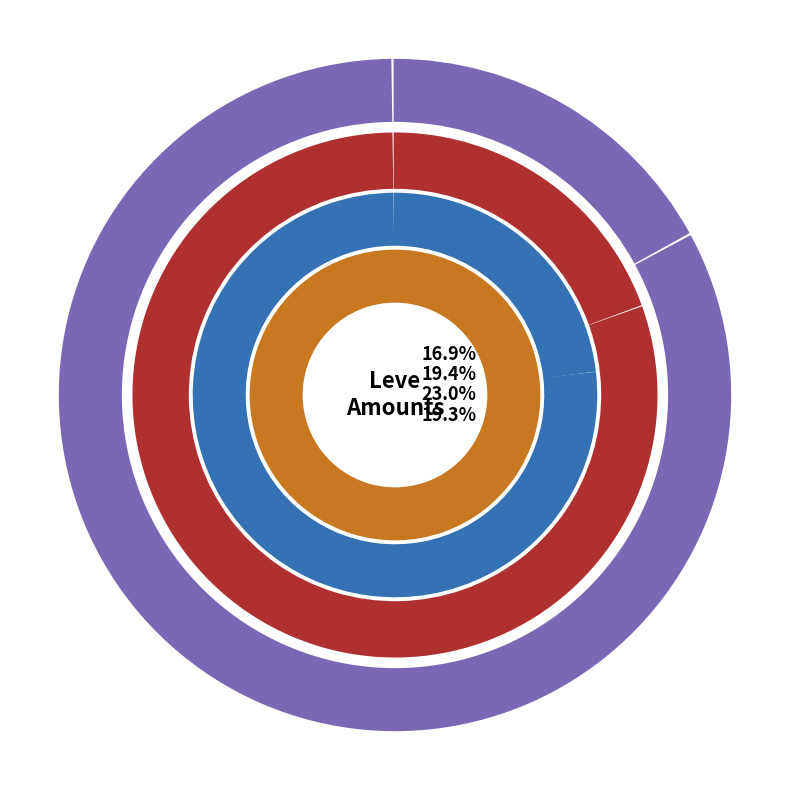

To the nearest percent, what portion does Hempen Halfgloves represent?

14%